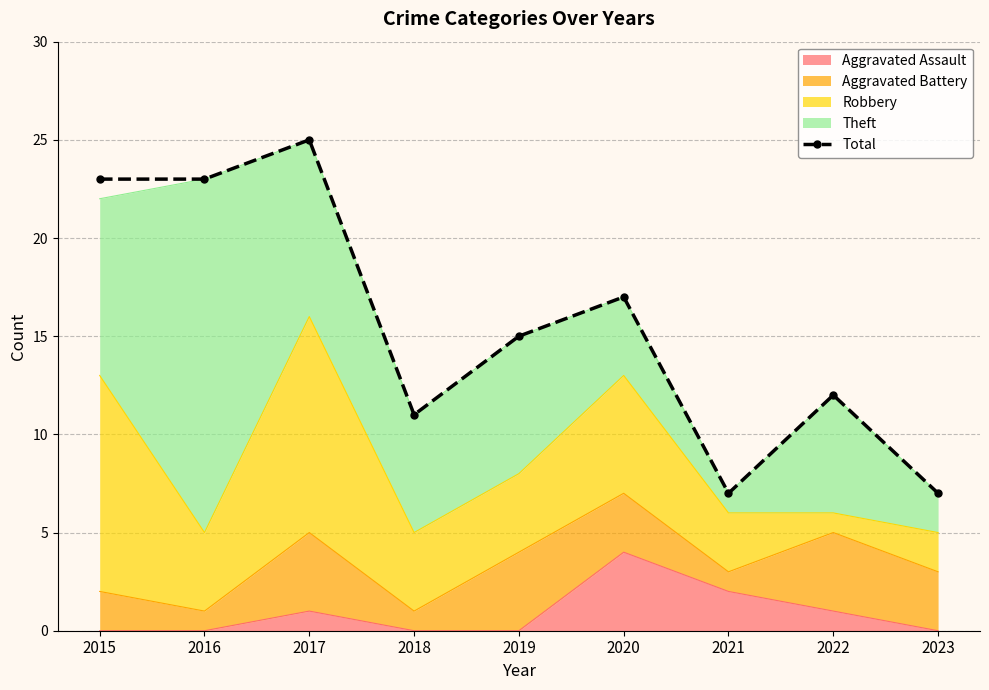

What is the change in value from 2015 to 2017?

+2